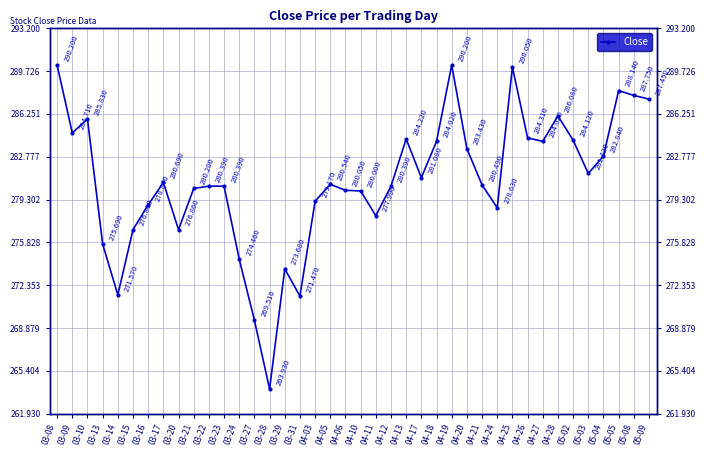

Reading right to left, transcribe all the data shown in this chart.

05-09=287.4	05-08=287.8	05-05=288.1	05-04=282.8	05-03=281.4	05-02=284.1	04-28=286.1	04-27=284.0	04-26=284.3	04-25=290.1	04-24=278.6	04-21=280.5	04-20=283.4	04-19=290.2	04-18=284.0	04-17=281.1	04-13=284.2	04-12=280.4	04-11=278.0	04-10=280.0	04-06=280.1	04-05=280.5	04-03=279.2	03-31=271.5	03-29=273.7	03-28=263.9	03-27=269.5	03-24=274.5	03-23=280.4	03-22=280.4	03-21=280.2	03-20=276.9	03-17=280.7	03-16=278.9	03-15=276.9	03-14=271.6	03-13=275.7	03-10=285.8	03-09=284.7	03-08=290.2